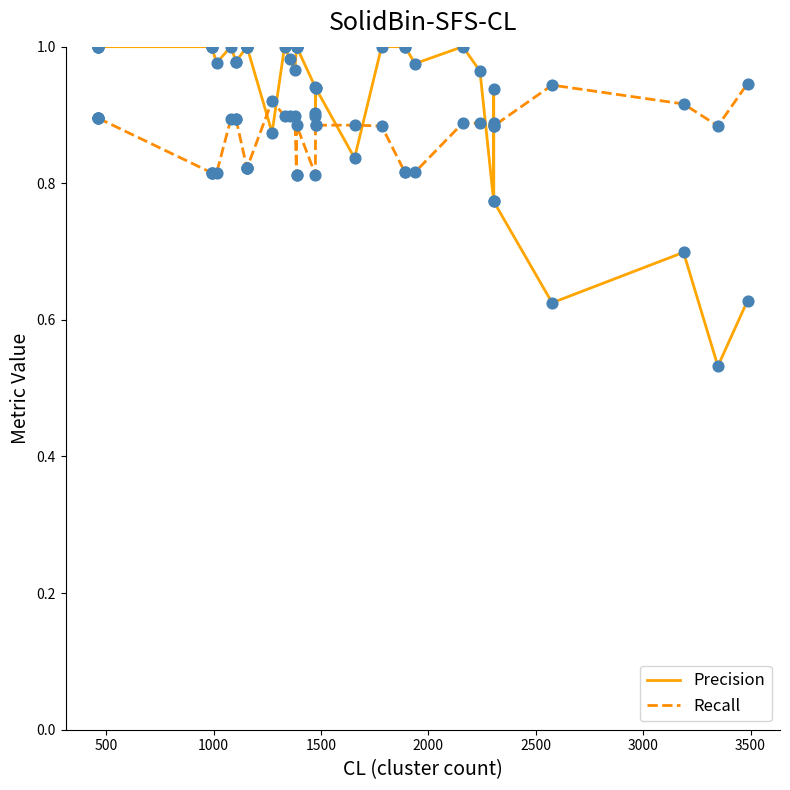

Which series contains the lowest Y value?

Precision